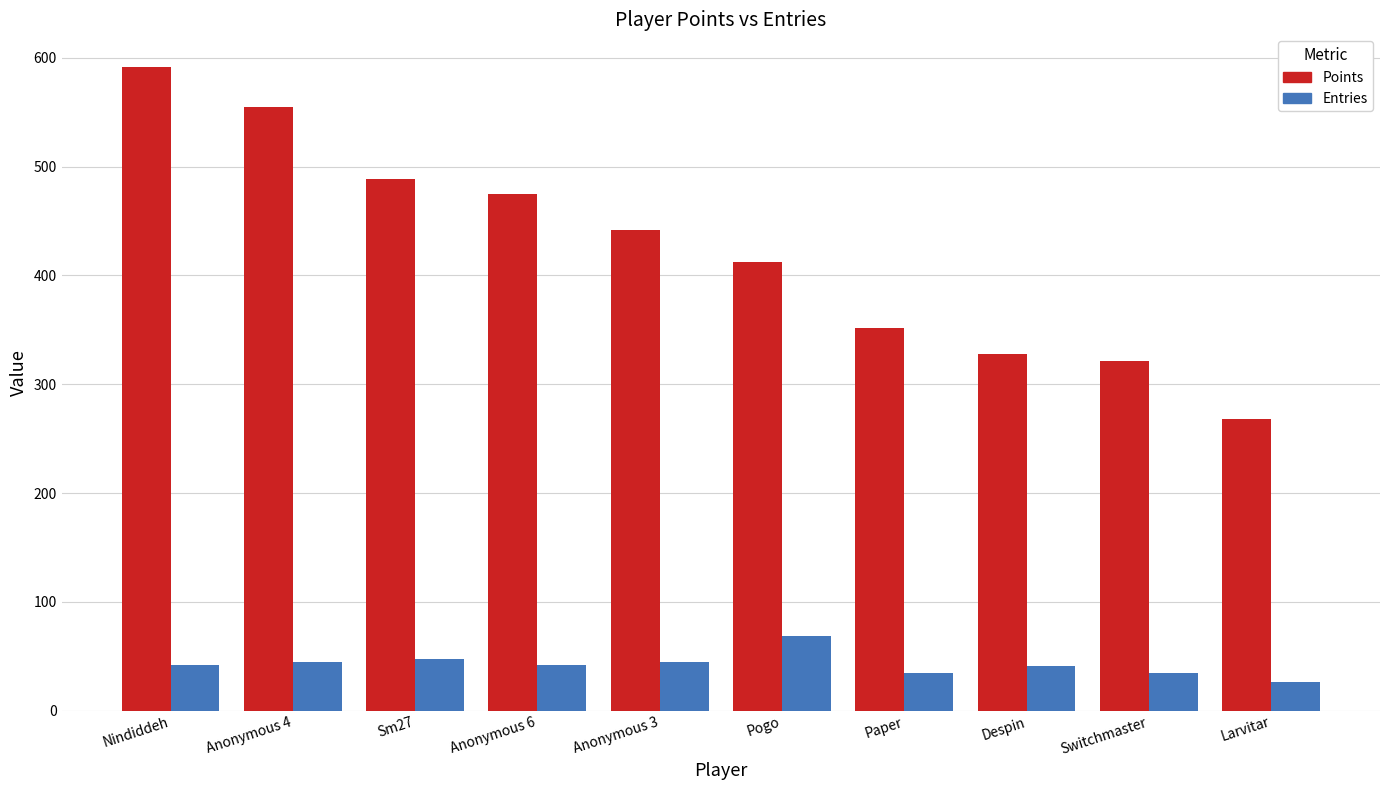

List the series in order of their peak value, highest first.

Points, Entries